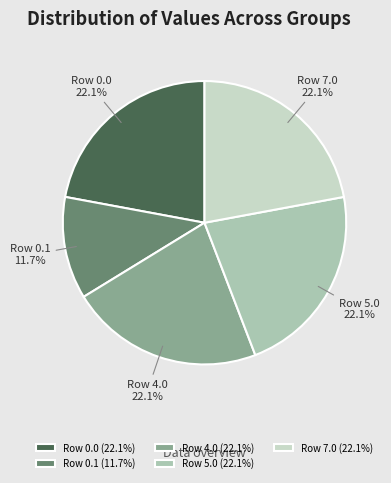

Is Row 7.0 the majority of the pie?

No